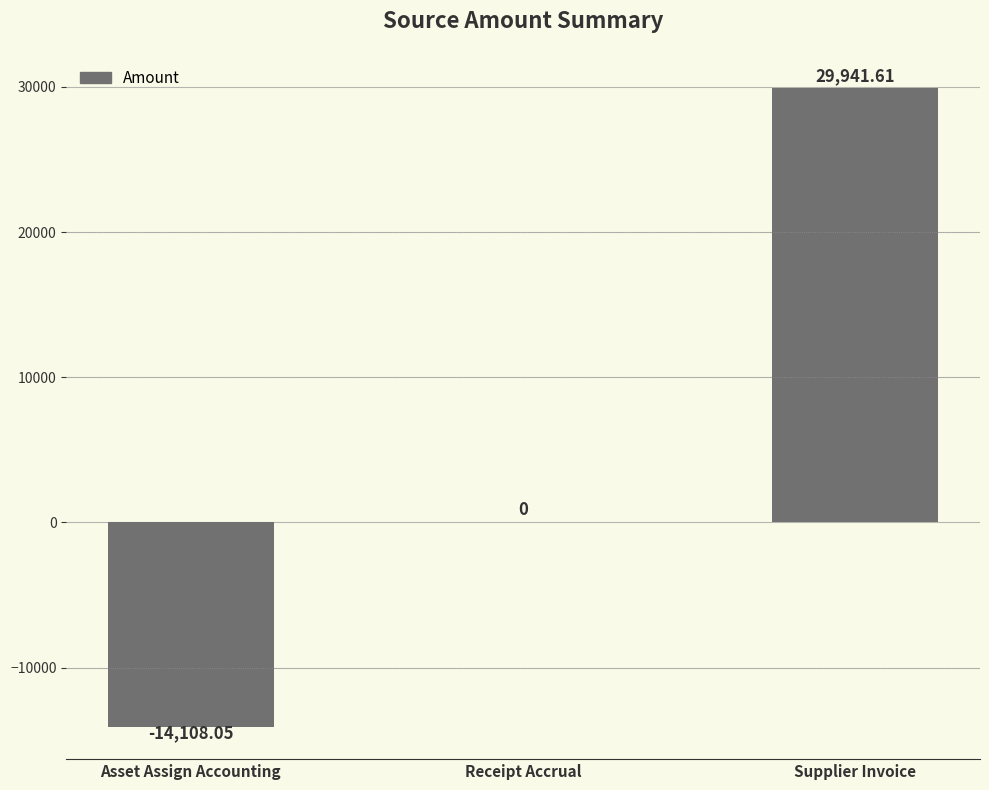

What is the average value?

5277.9